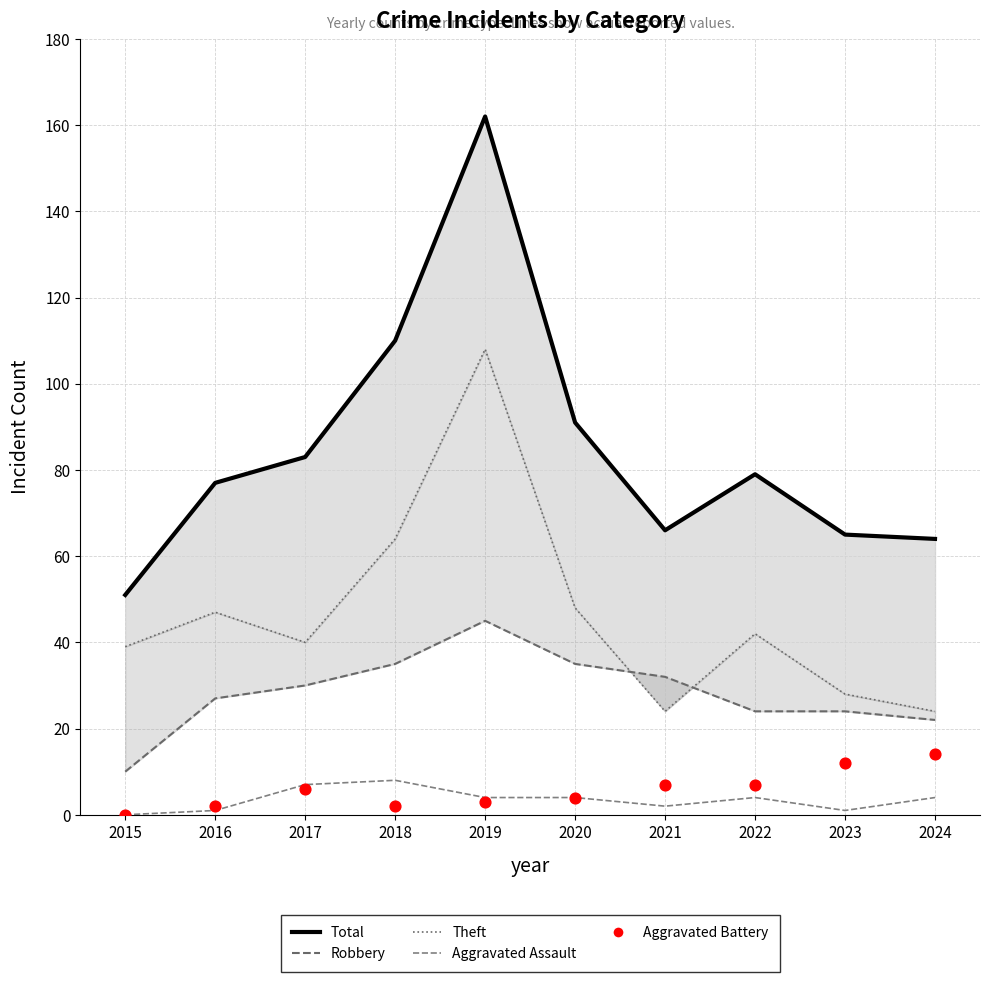

What is the total value across all series at 2018?

219